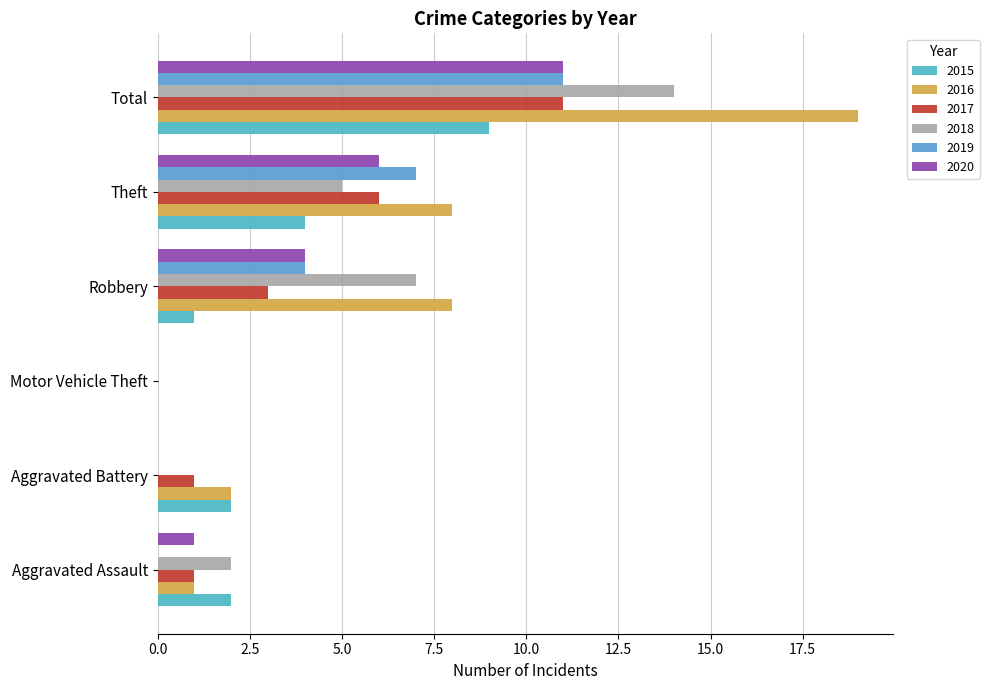

How many categories are shown in the chart?

6